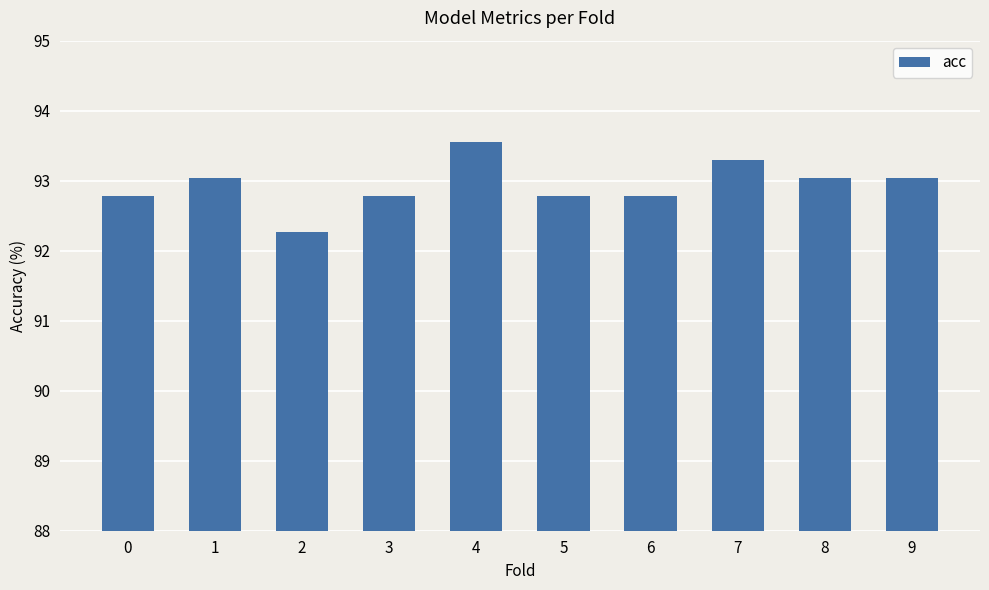

What is the difference between the values at 1 and 3?

0.3